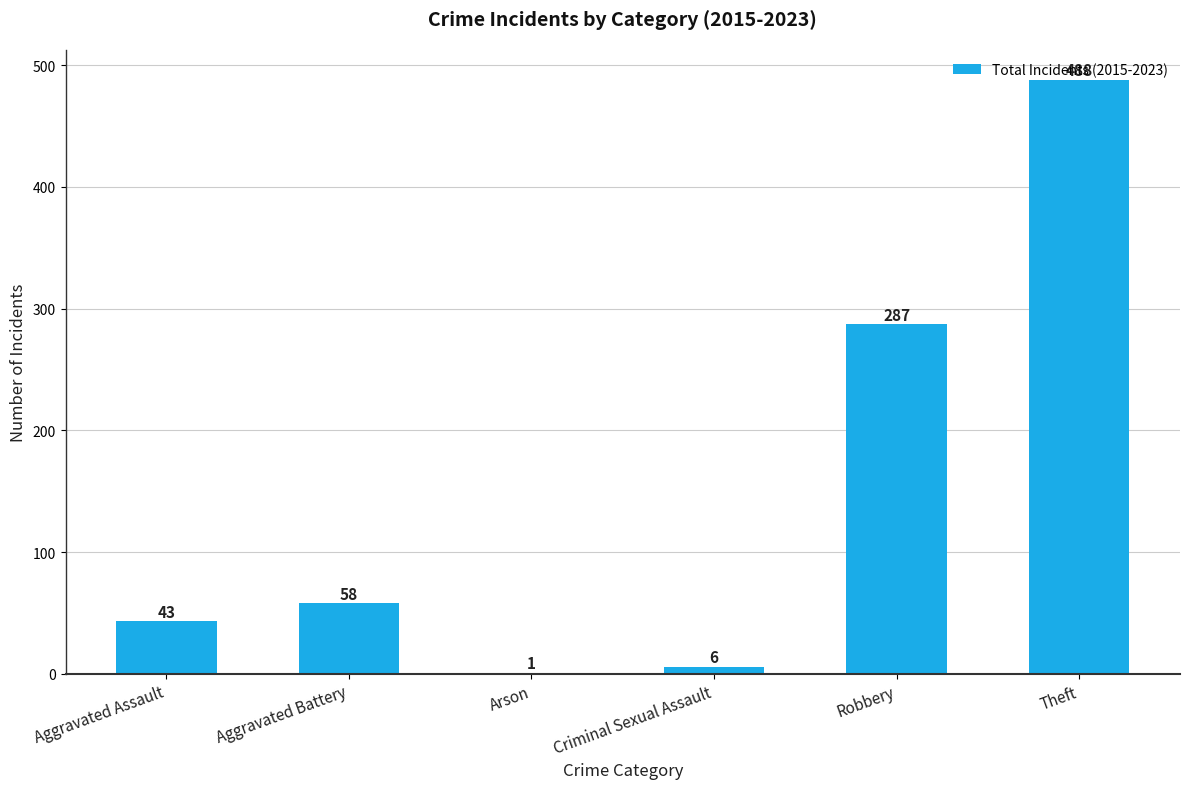

The chart shows a value of 58 at Aggravated Battery. True or false?

True